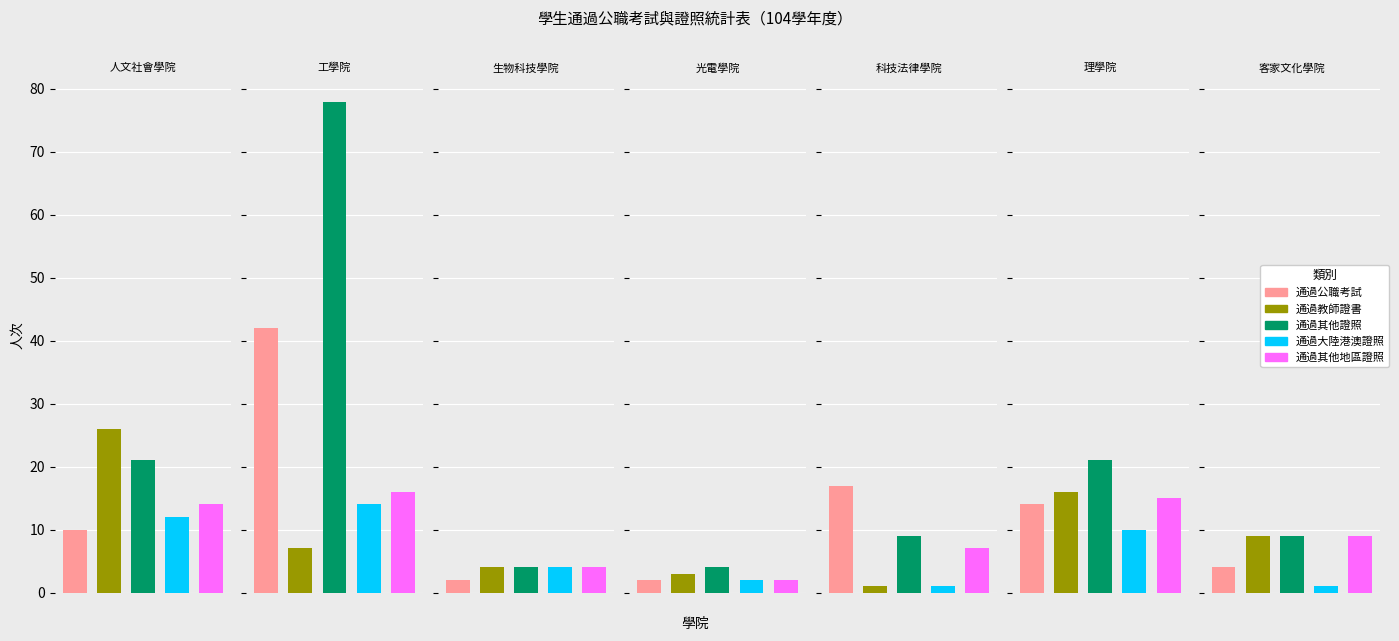

Are the bars horizontal?

No